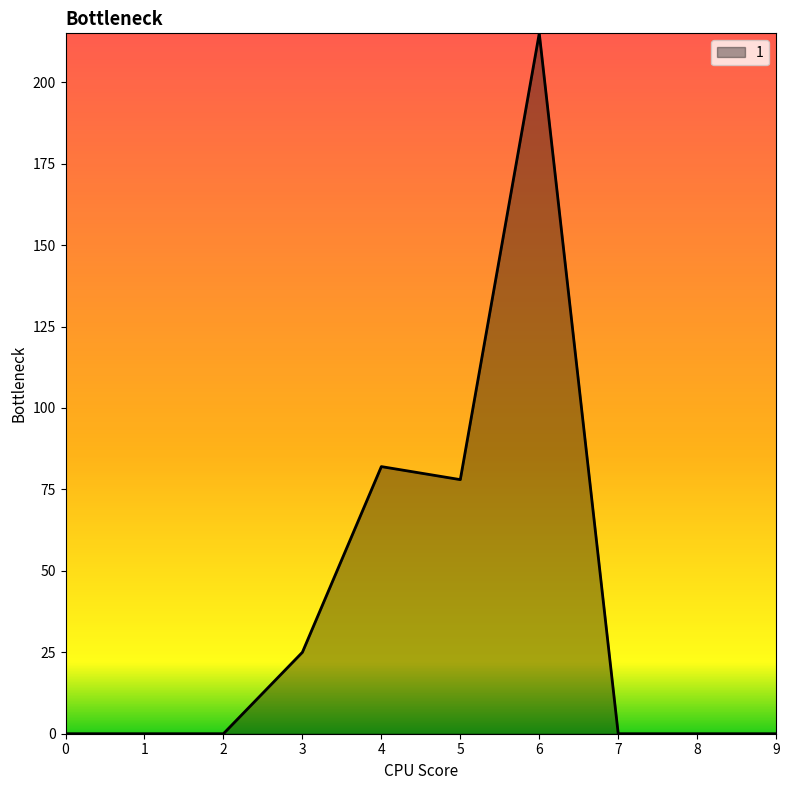

Approximately how many times larger is the value at 6 compared to 5?

2.8